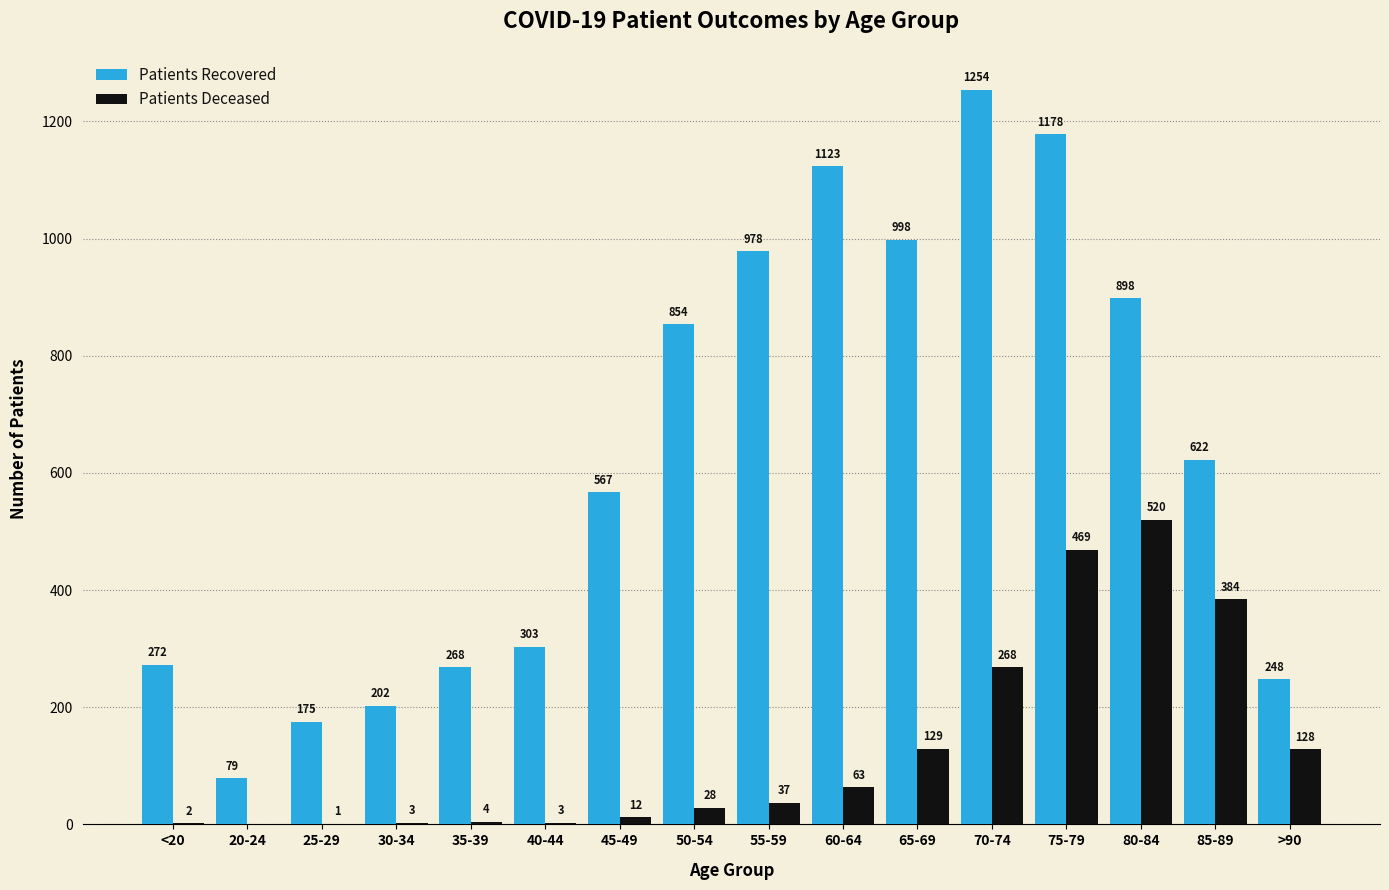

What is the maximum value shown in the chart?

1254